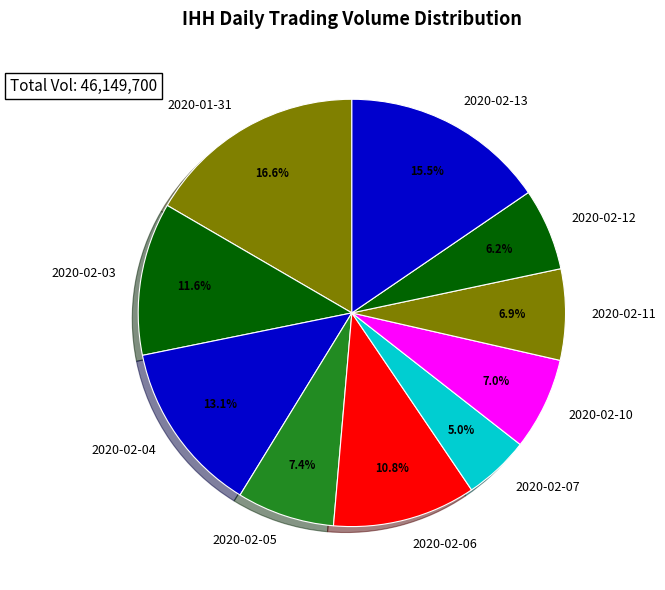

Which slice is the largest?

2020-01-31